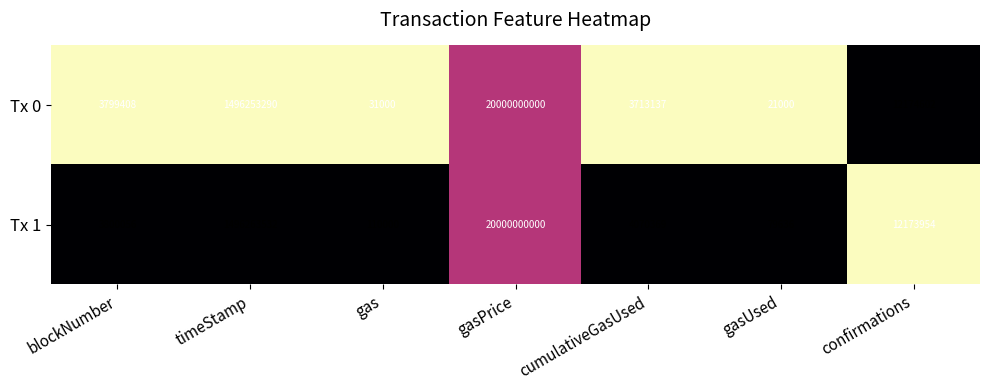

Which label corresponds to the largest value in the chart?

gasPrice